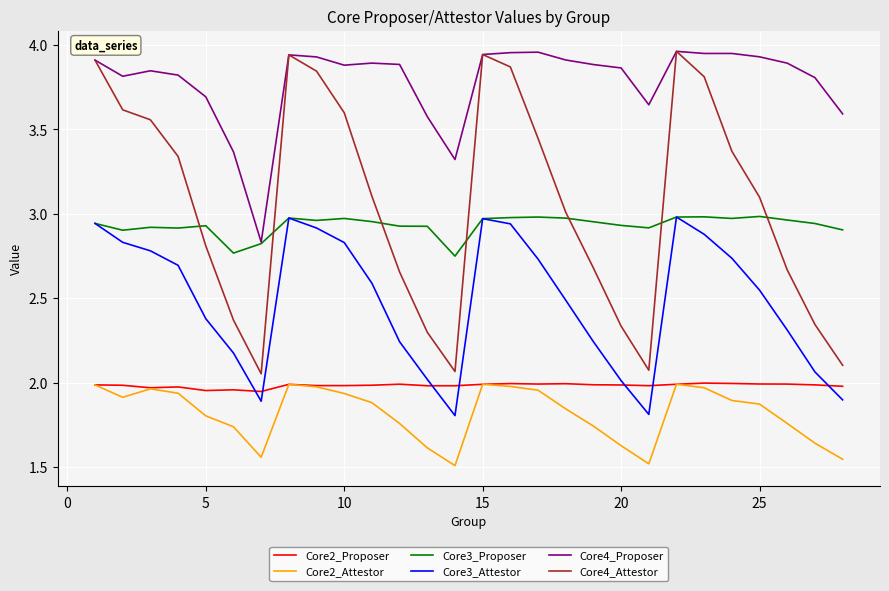

True or false: Core4_Attestor and Core3_Attestor cross at least once.

False